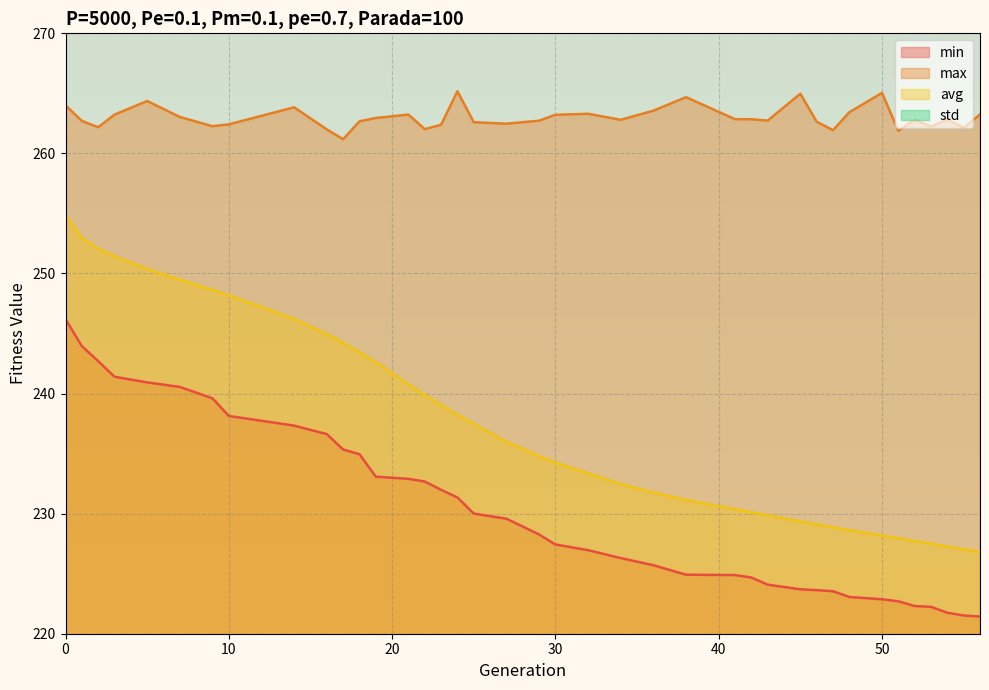

What is the lowest value of the std series?

2.6